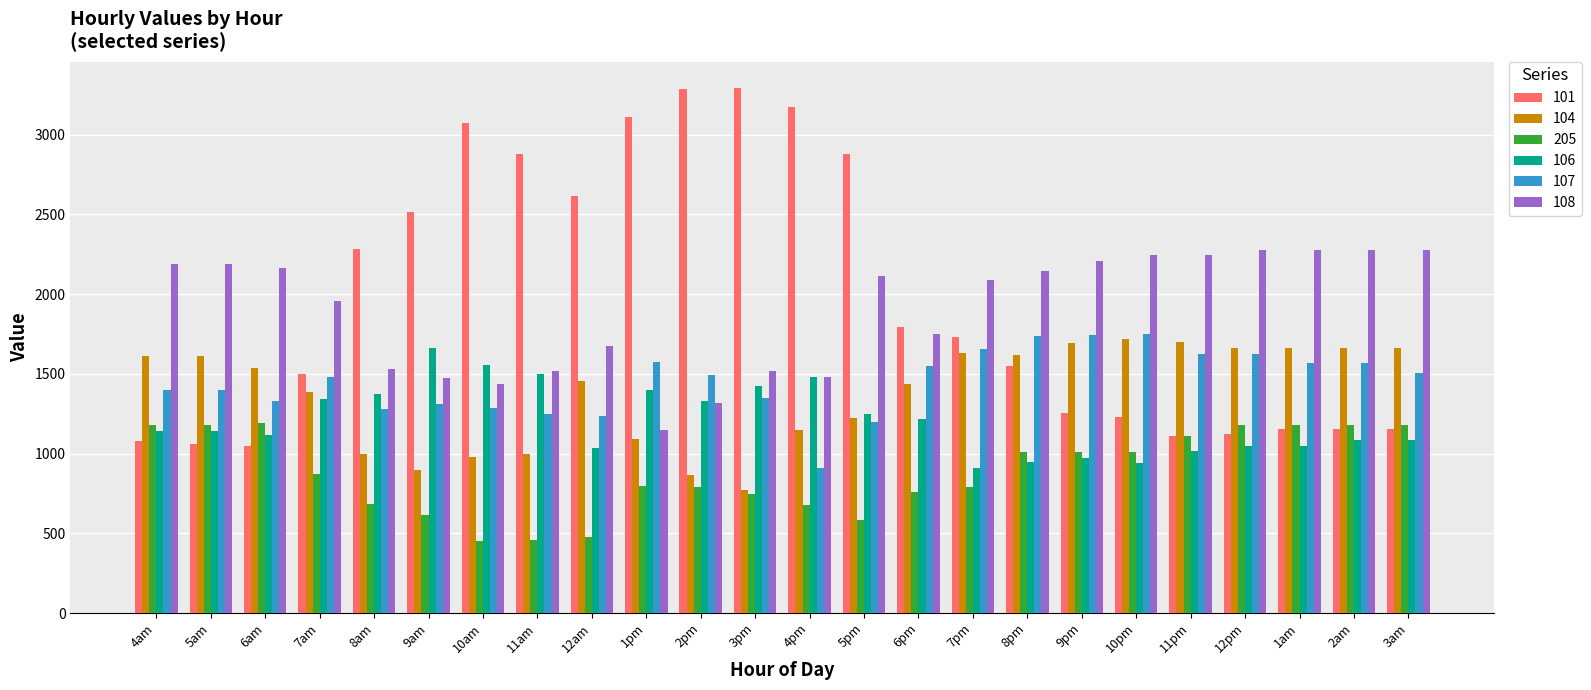

How many values in the 108 series are below 2113?

12